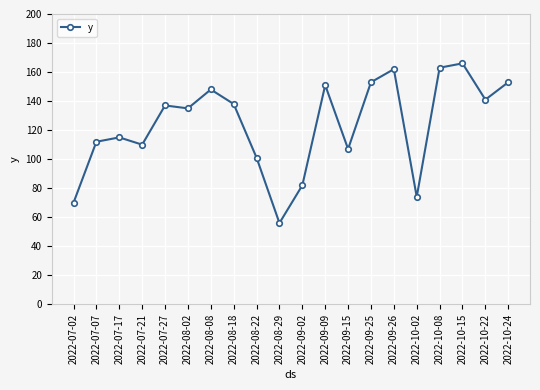

Between 2022-09-02 and 2022-07-21, which is larger?

2022-07-21